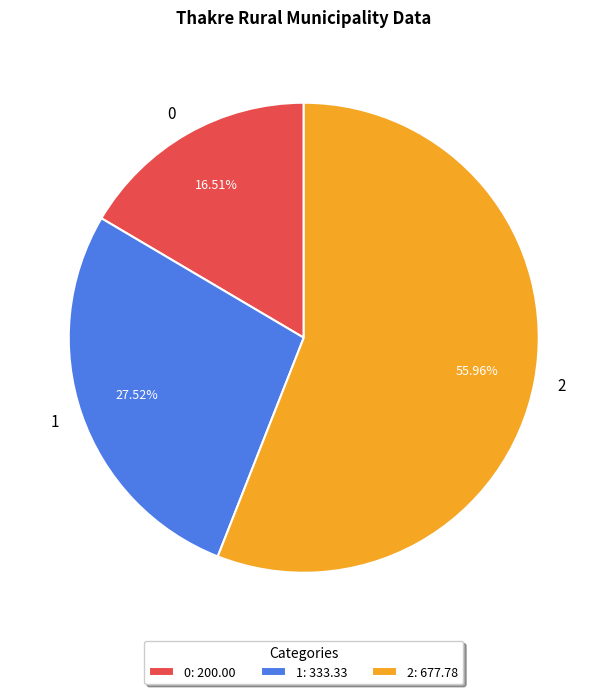

Rank the categories by value from lowest to highest.

0, 1, 2